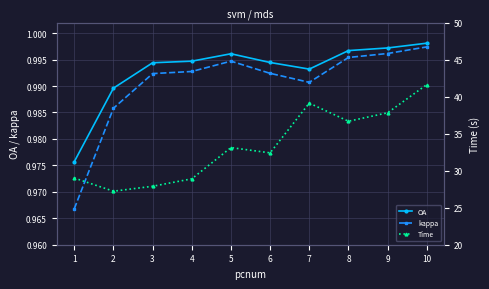

Reading left to right, what are all the values shown in this chart?

OA: 1=1.0	2=1.0	3=1.0	4=1.0	5=1.0	6=1.0	7=1.0	8=1.0	9=1.0	10=1.0
kappa: 1=1.0	2=1.0	3=1.0	4=1.0	5=1.0	6=1.0	7=1.0	8=1.0	9=1.0	10=1.0
Time: 1=29.0	2=27.2	3=27.9	4=28.9	5=33.1	6=32.4	7=39.1	8=36.7	9=37.8	10=41.6